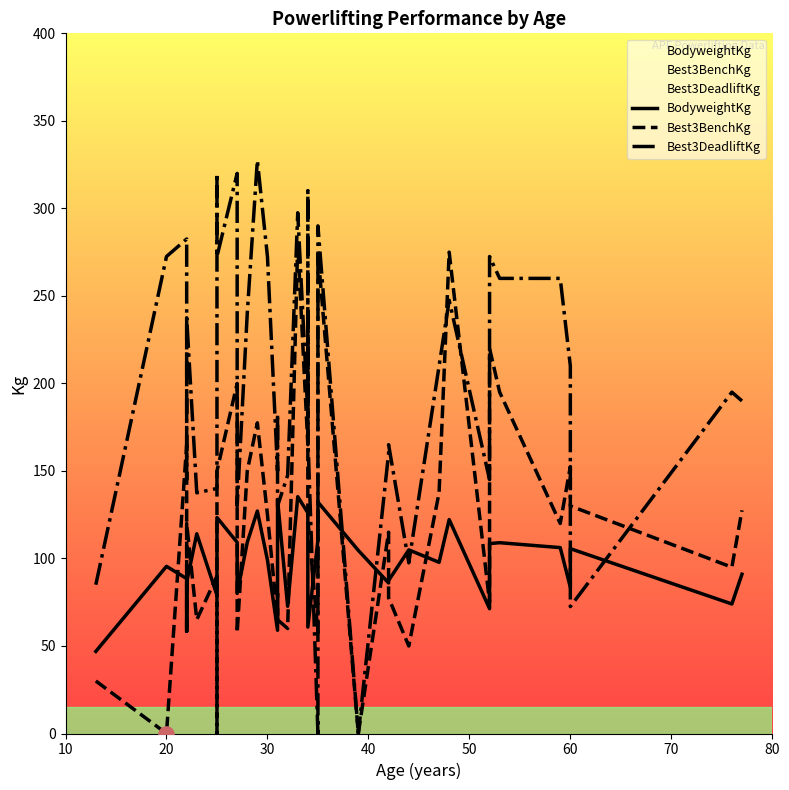

What are all the series names shown in the legend?

BodyweightKg, Best3BenchKg, Best3DeadliftKg